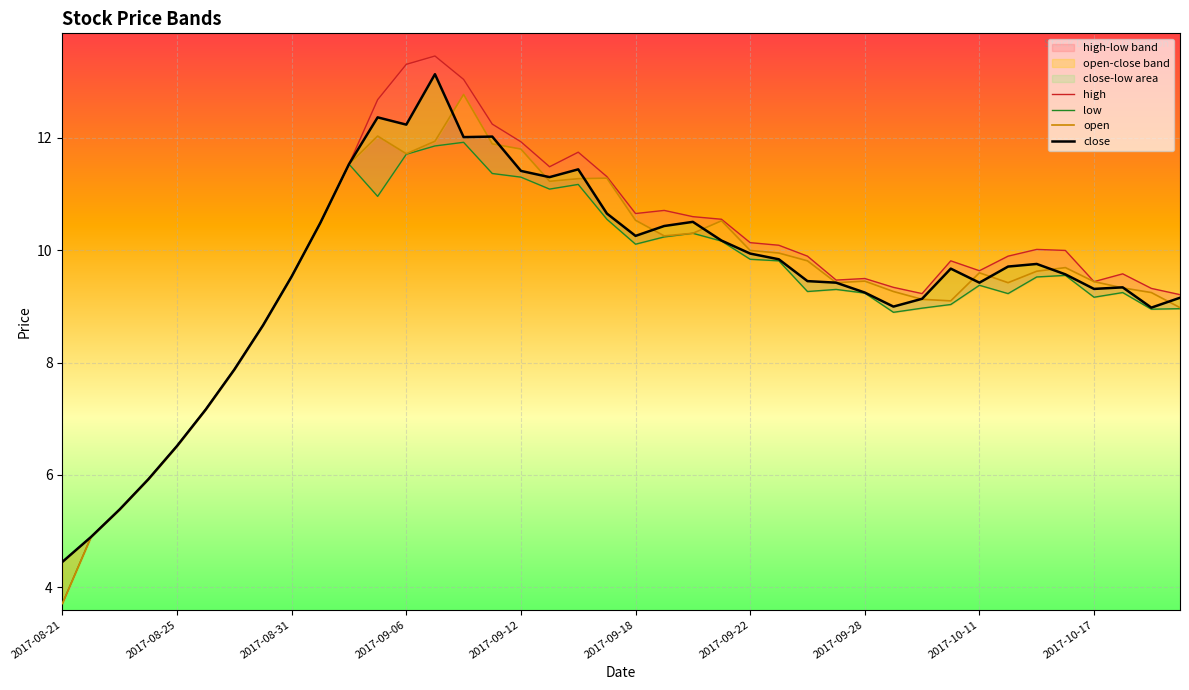

True or false: high and low cross at least once.

False